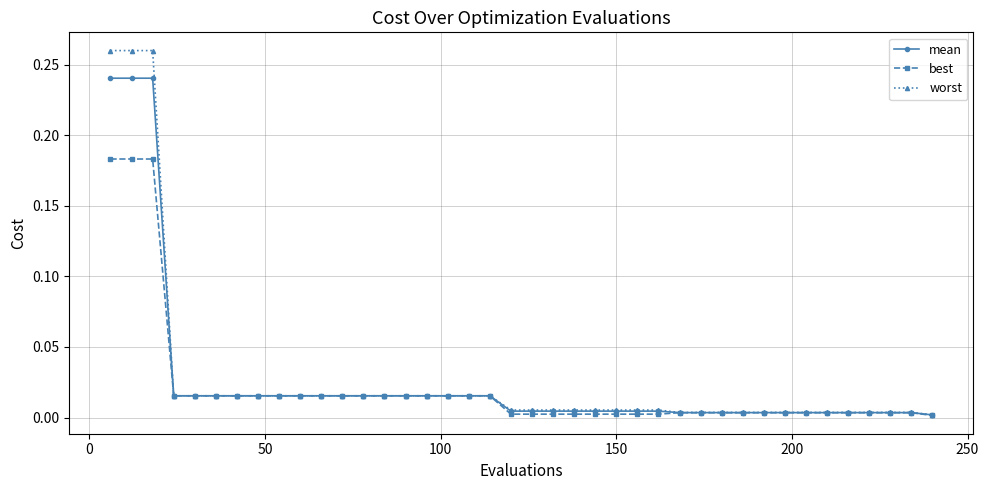

List the series in order of their peak value, highest first.

worst, mean, best